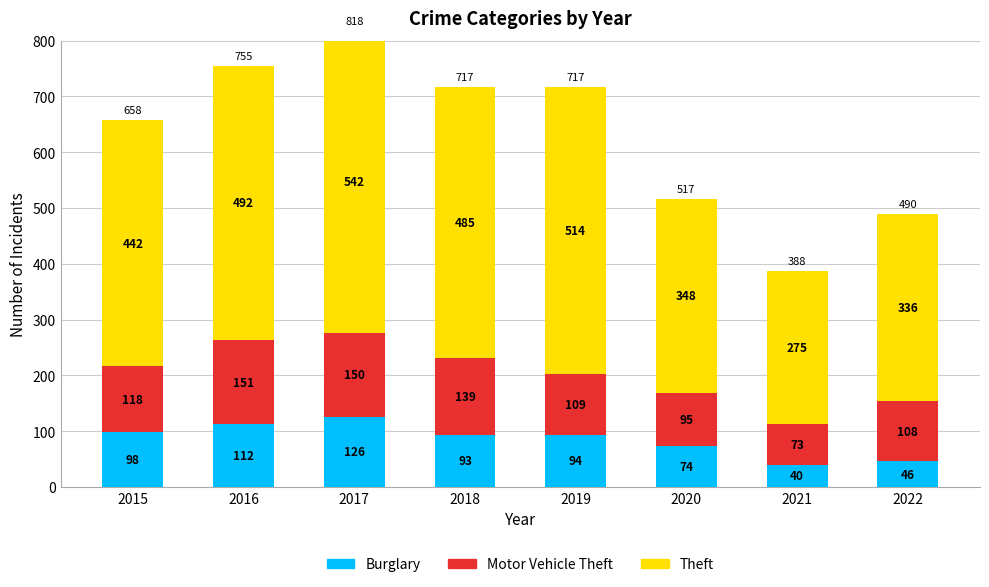

Which series has the largest total across all categories?

Theft